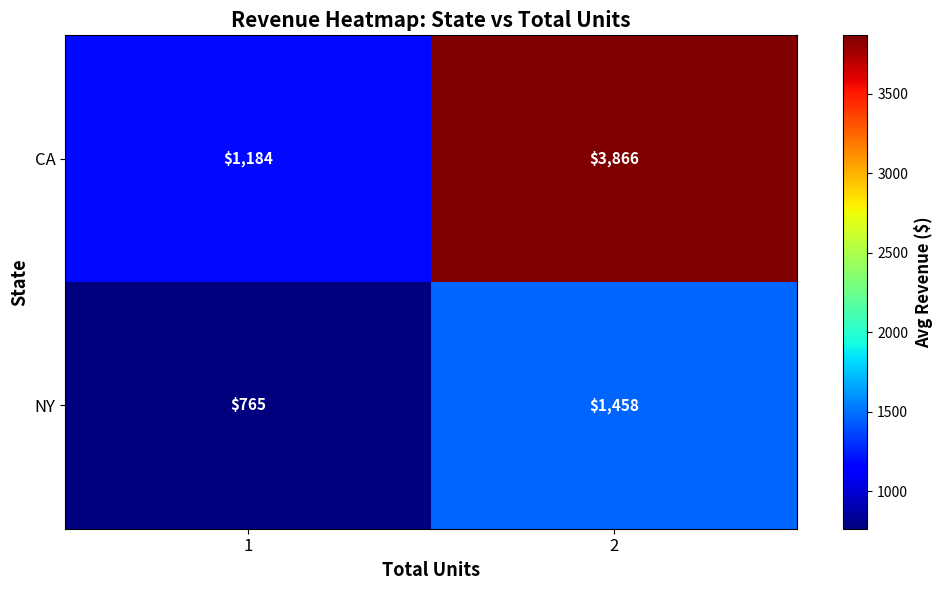

Is it true that CA equals 6635 at 2?

False